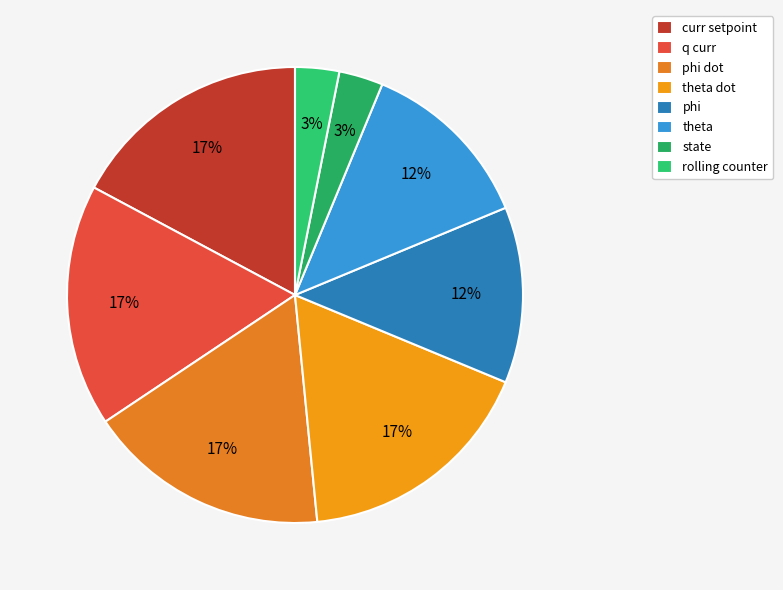

How many slices are in this pie chart?

8